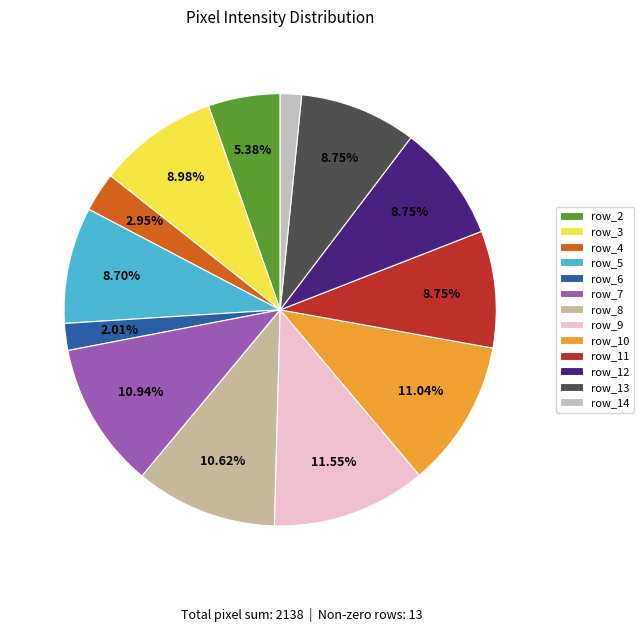

Which has a higher value, row_5 or row_10?

row_10